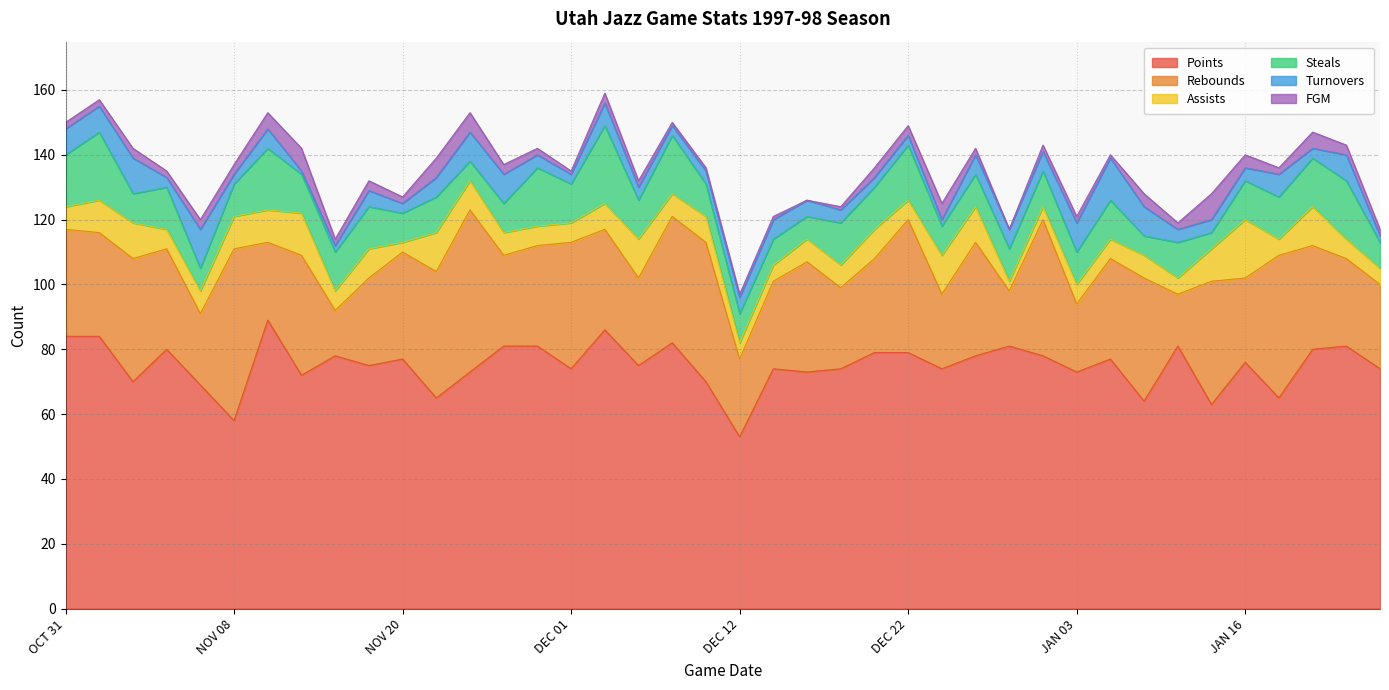

True or false: Turnovers and Points intersect in this chart.

False